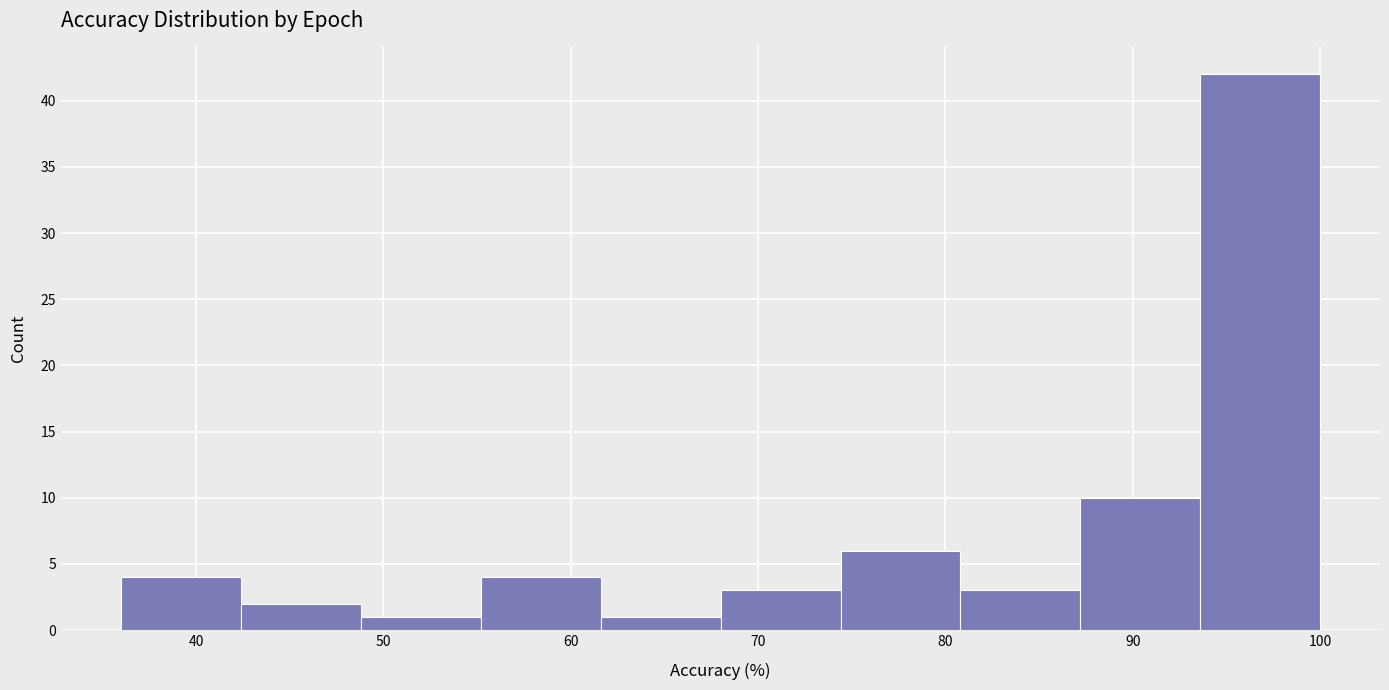

Reading left to right, transcribe this chart: for each bar, give the range it covers on the x-axis and its height. Neither the bar edges nor the heights are printed on the chart, so give them approximately, as read against the axes.

36.0 to 42.4: 4
42.4 to 48.8: 2
48.8 to 55.2: 1
55.2 to 61.6: 4
61.6 to 68.0: 1
68.0 to 74.4: 3
74.4 to 80.8: 6
80.8 to 87.2: 3
87.2 to 93.6: 10
93.6 to 100.0: 42